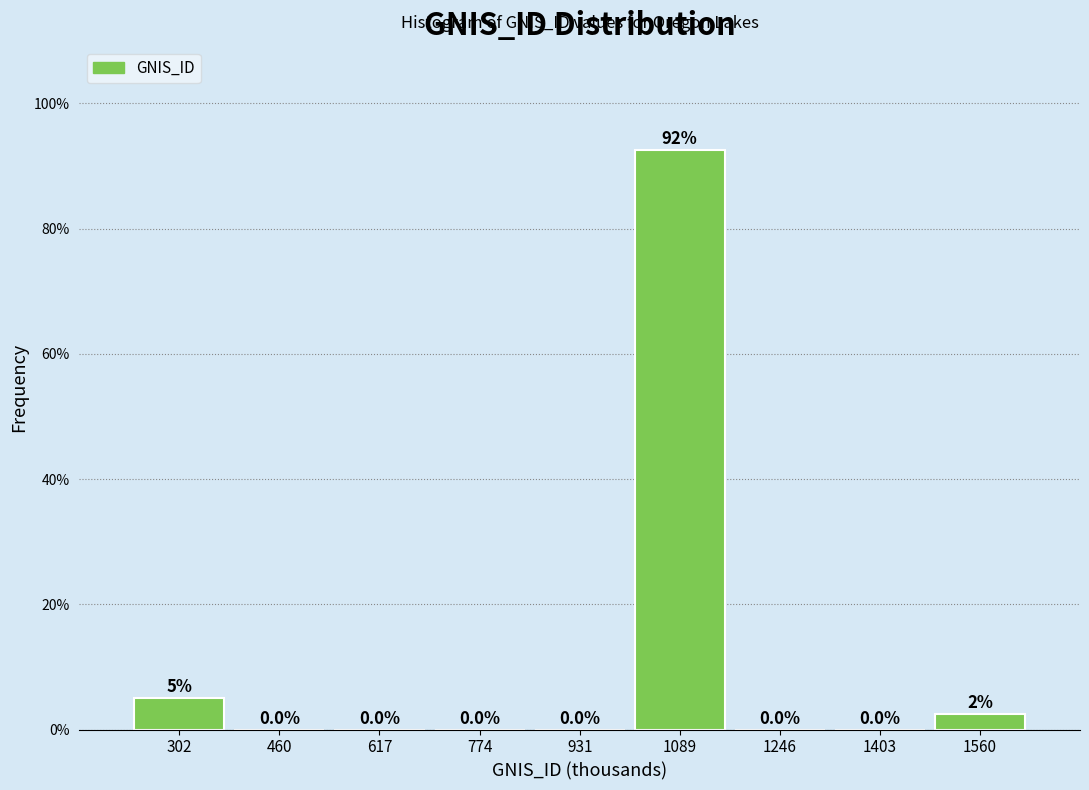

Reading left to right, extract all data points from this chart.

302=5.0	460=0.0	617=0.0	774=0.0	931=0.0	1089=92.5	1246=0.0	1403=0.0	1560=2.5